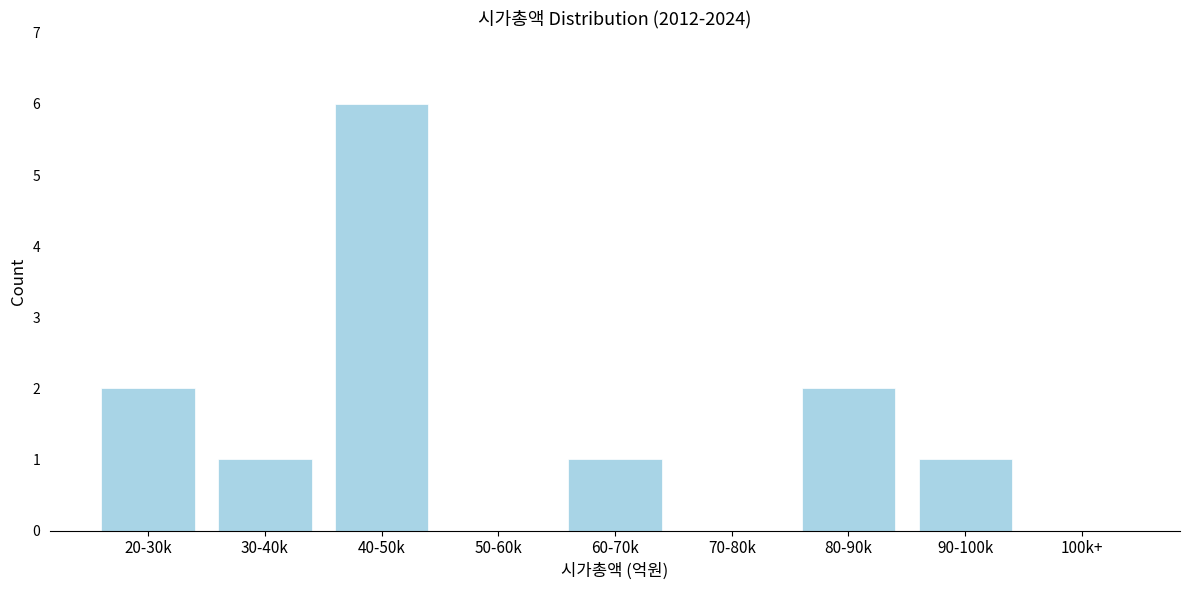

Reading left to right, transcribe all the data shown in this chart.

20-30k=2	30-40k=1	40-50k=6	50-60k=0	60-70k=1	70-80k=0	80-90k=2	90-100k=1	100k+=0